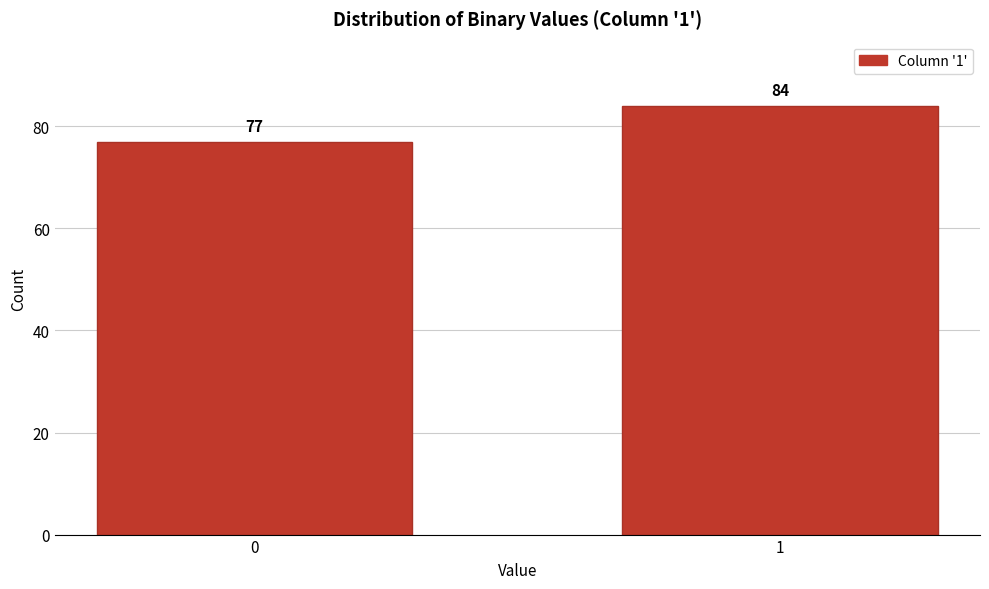

Reading left to right, list all the values displayed in this chart.

0=77	1=84